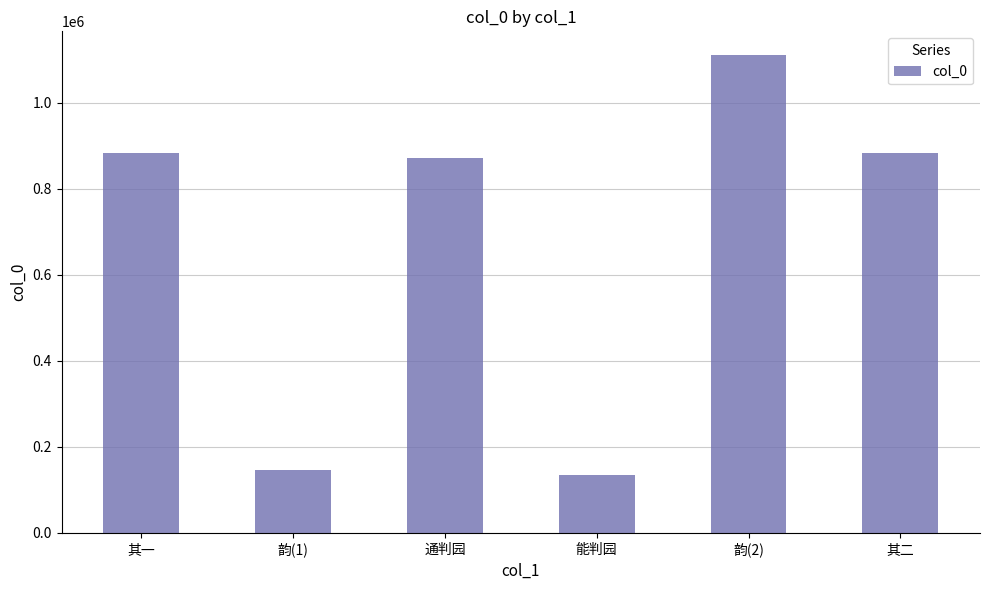

What is the difference between the maximum and second lowest values?

963119